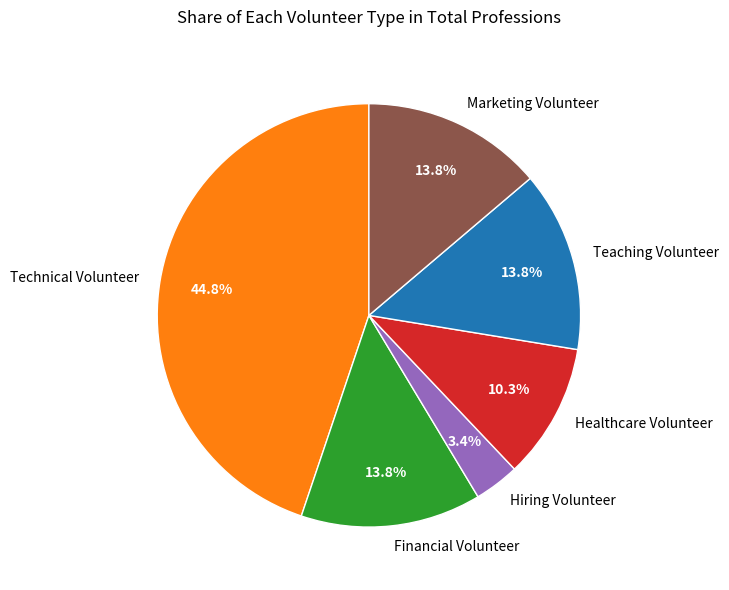

What portion of the pie excludes Healthcare Volunteer?

89.7%